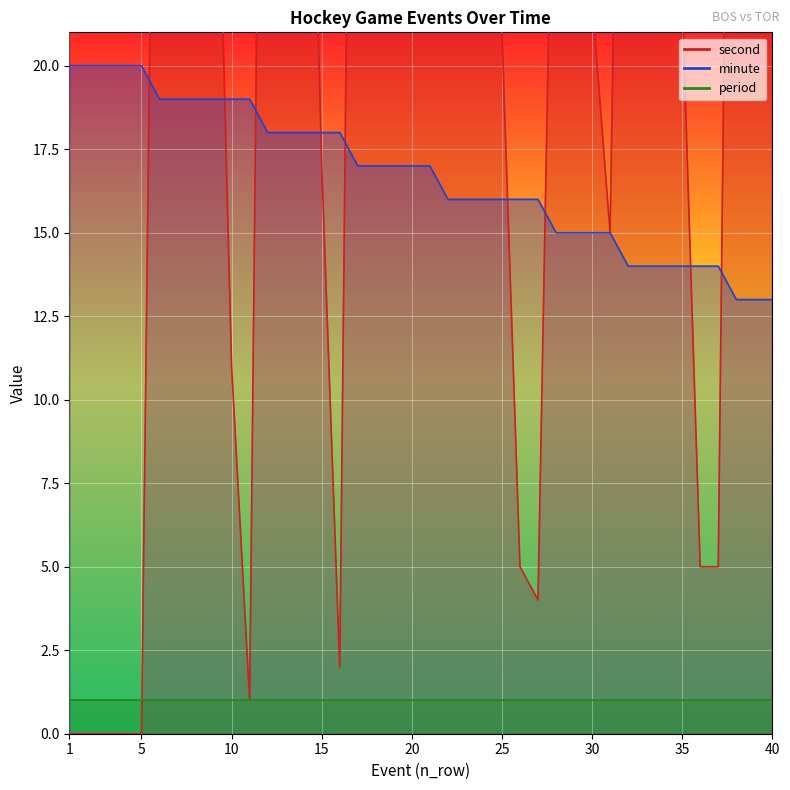

At which label is minute closest to 16?

22